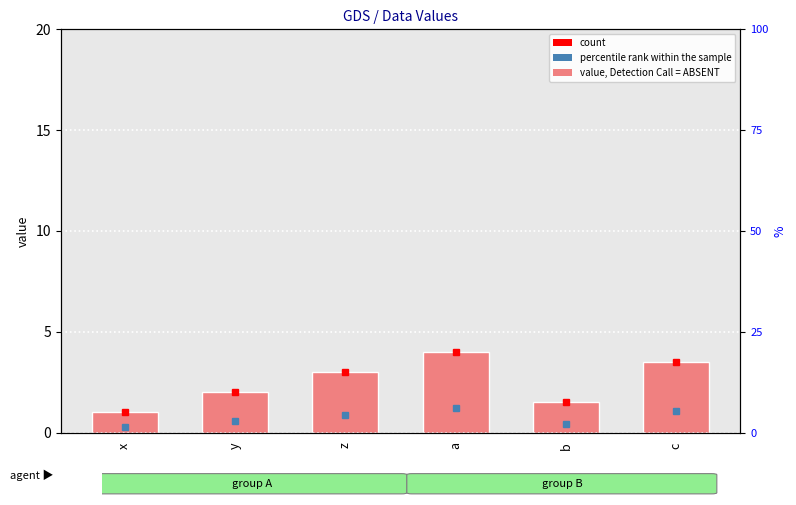

The chart shows a value of 2.0 at y. True or false?

True